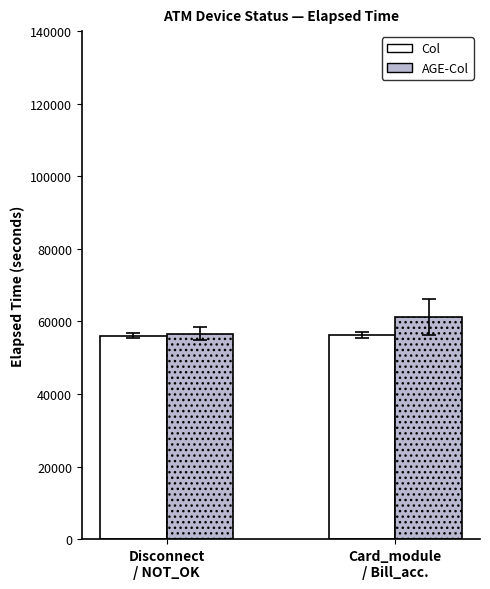

Which series has the largest total across all categories?

AGE-Col